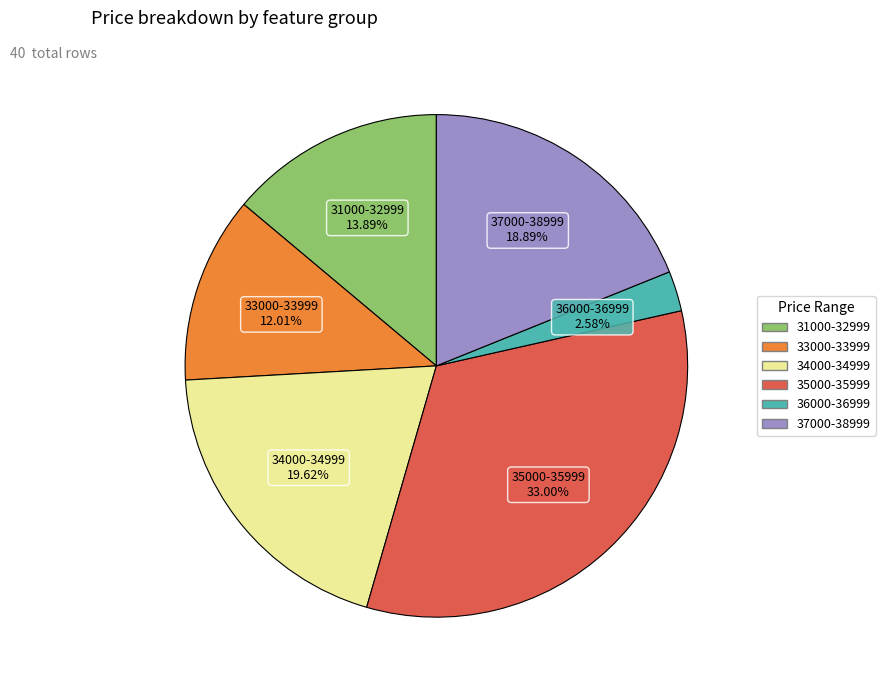

Is there a majority slice in this chart?

No